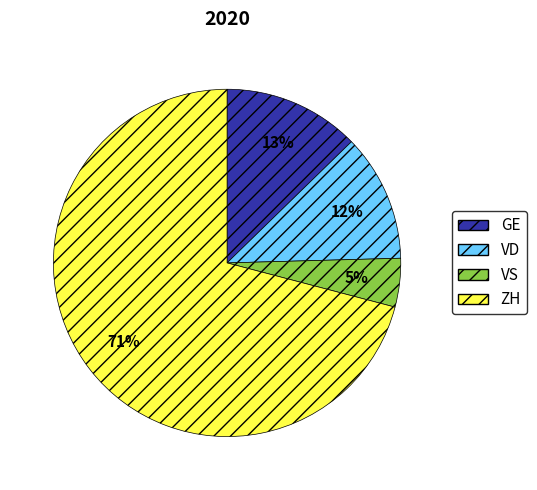

Do ZH and GE together represent more than half of the pie?

Yes